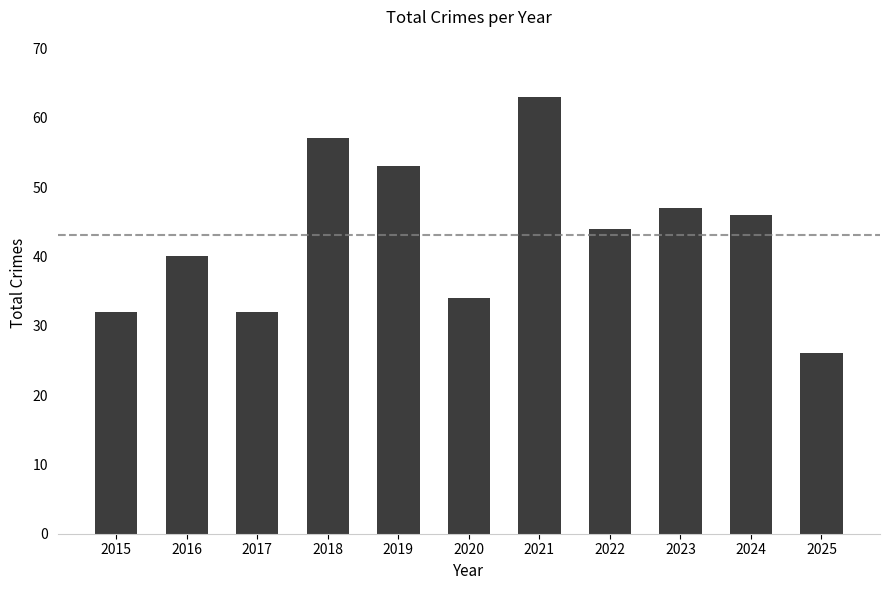

What is the maximum value shown in the chart?

63